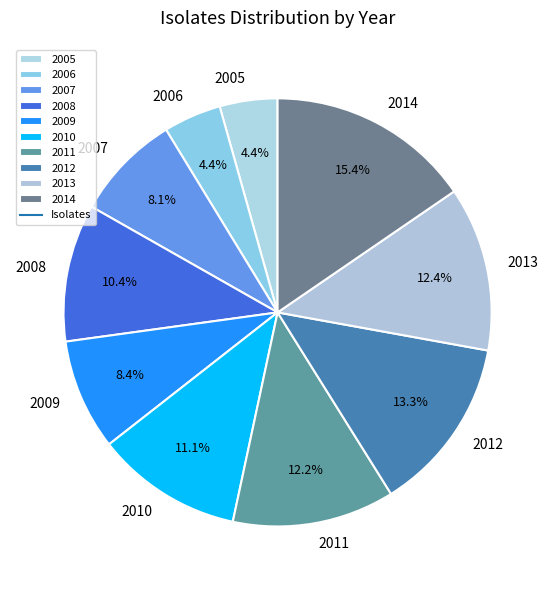

What percentage is the 2014 slice, to the nearest percent?

15%